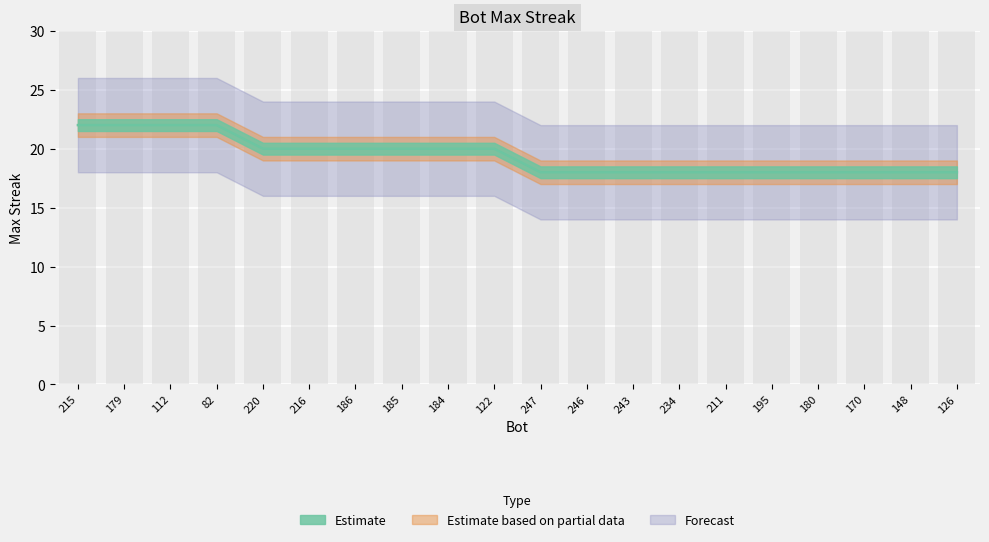

What is the total value across all series at 216?

60